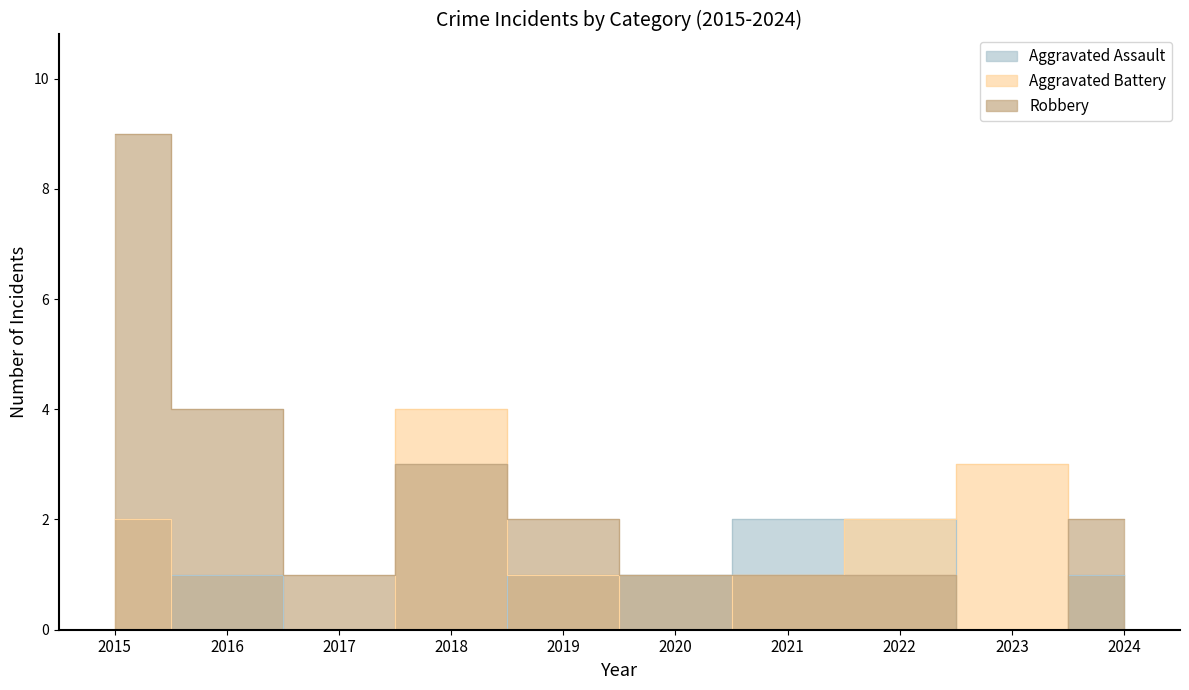

Between 2024 and 2019, which is larger?

2024